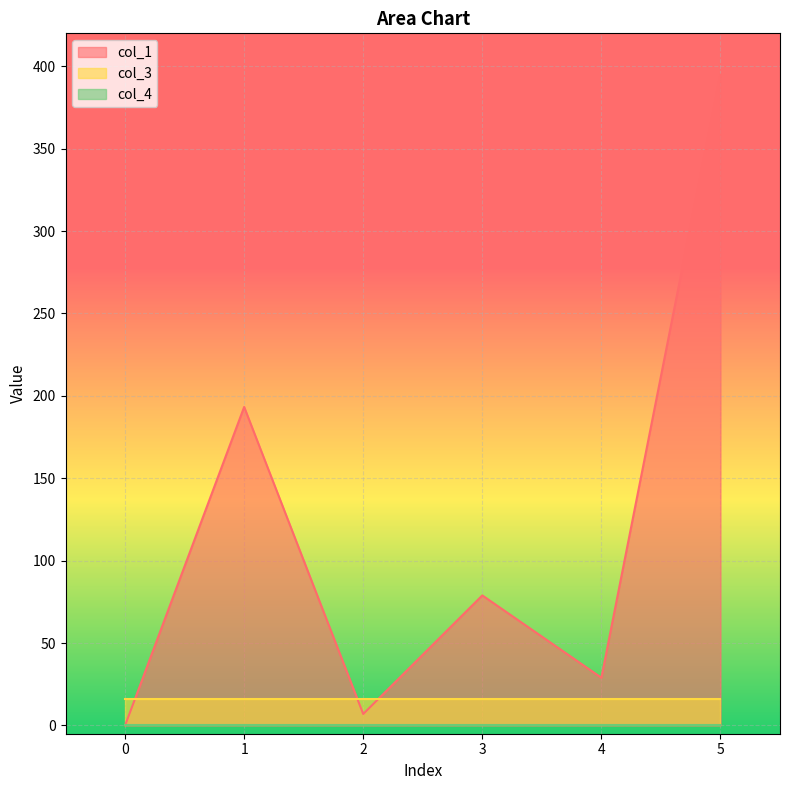

Reading left to right, list all the values displayed in this chart.

col_1: 0=0.0	1=193.3	2=7.0	3=78.9	4=29.0	5=394.9
col_3: 0=16.0	1=16.0	2=16.0	3=16.0	4=16.0	5=16.0
col_4: 0=0.0	1=0.0	2=0.0	3=0.0	4=0.0	5=0.0